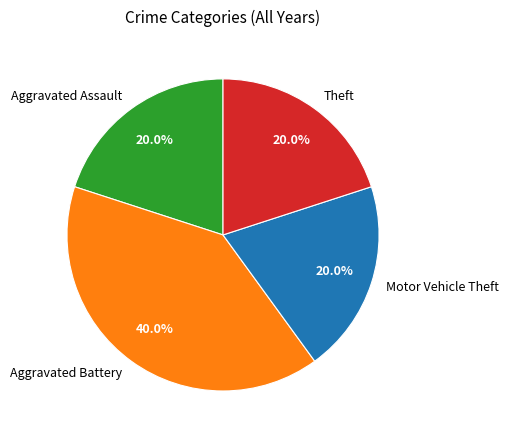

Does Theft account for over 50% of the chart?

No